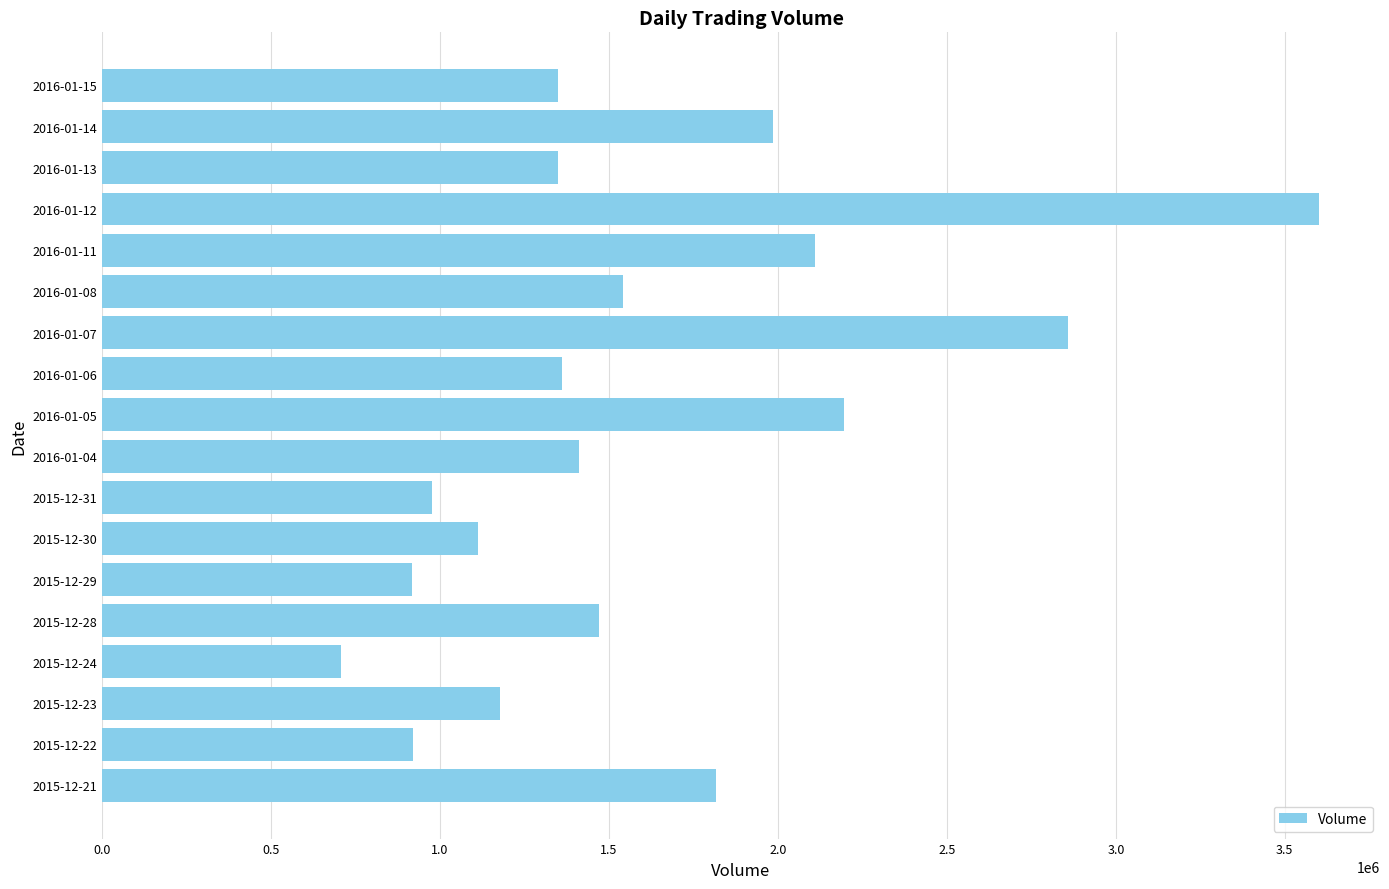

What is the sum of all values?

28858300